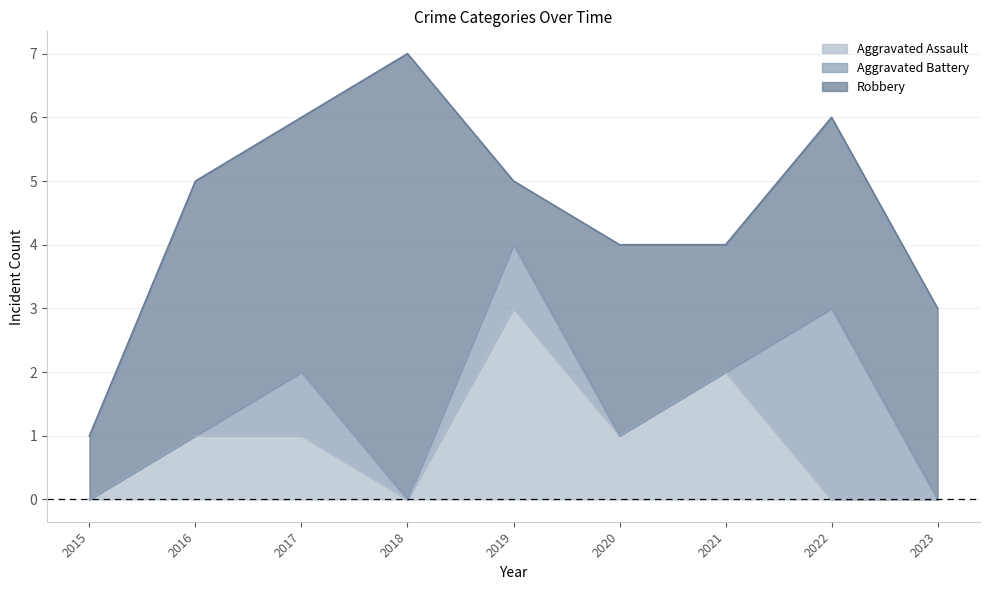

What is the average value of the Aggravated Battery series?

1